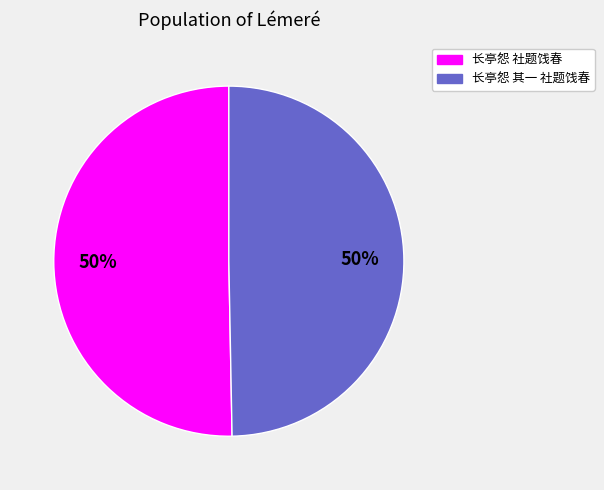

To the nearest percent, what is the combined percentage of 长亭怨 社题饯春 and 长亭怨 其一 社题饯春?

100%